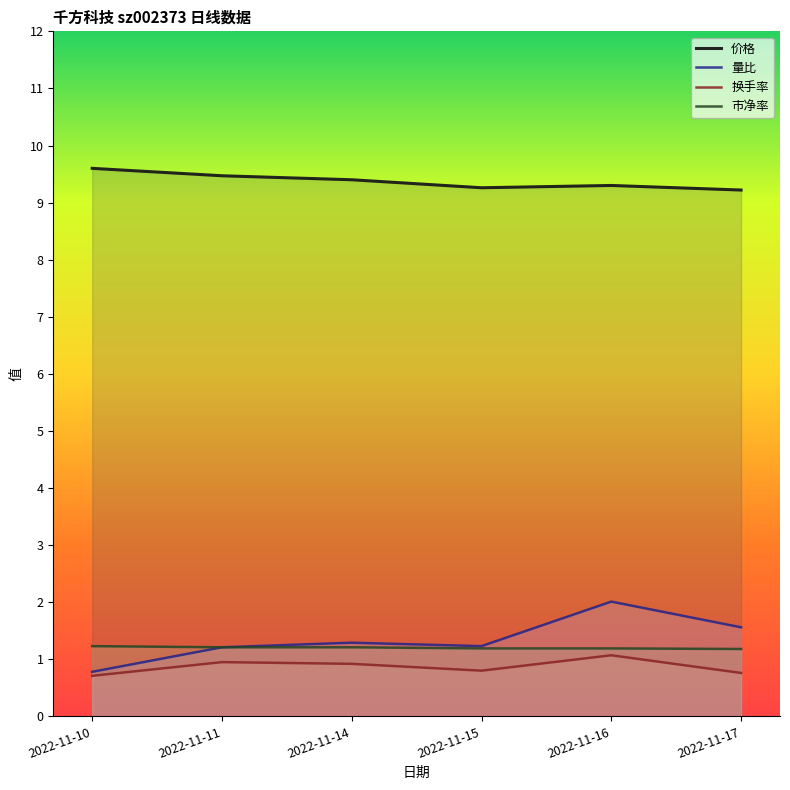

List the series in order of their peak value, lowest first.

换手率, 市净率, 量比, 价格